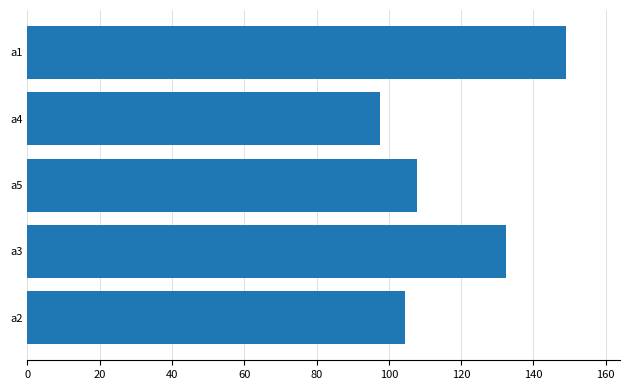

List the labels in order of value, largest first.

a1, a3, a5, a2, a4